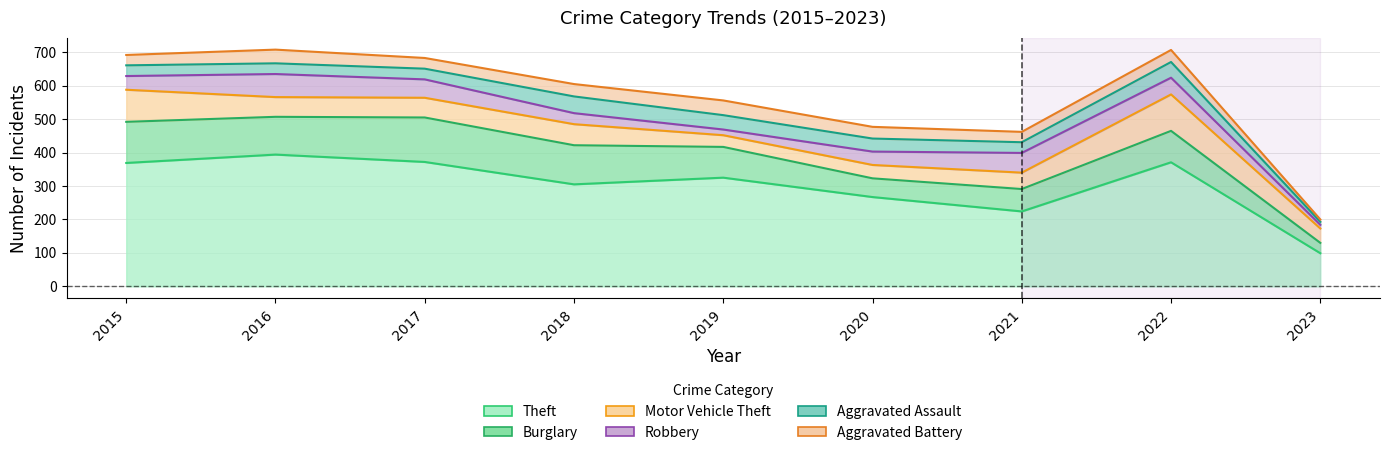

At which label is Burglary closest to 82?

2019